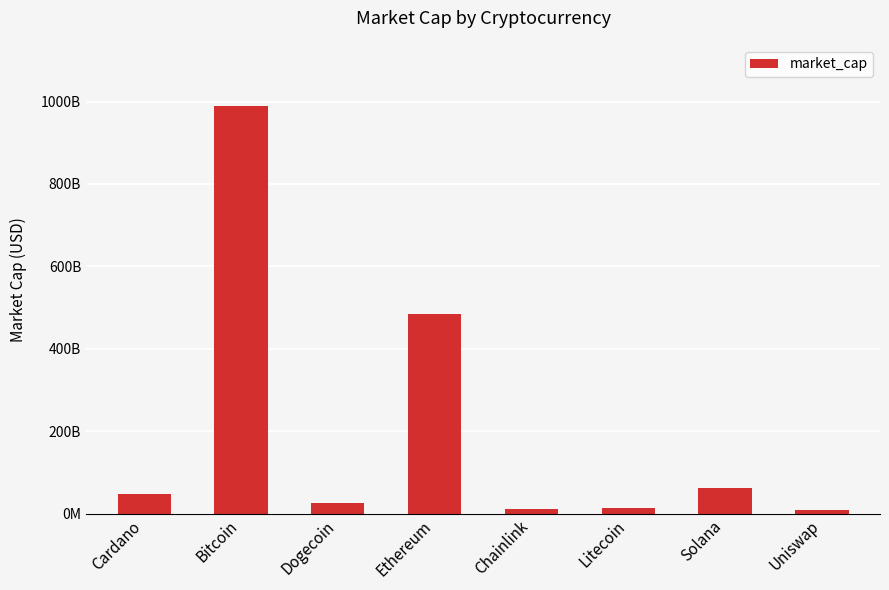

Approximately how many times larger is the value at Chainlink compared to Dogecoin?

0.4